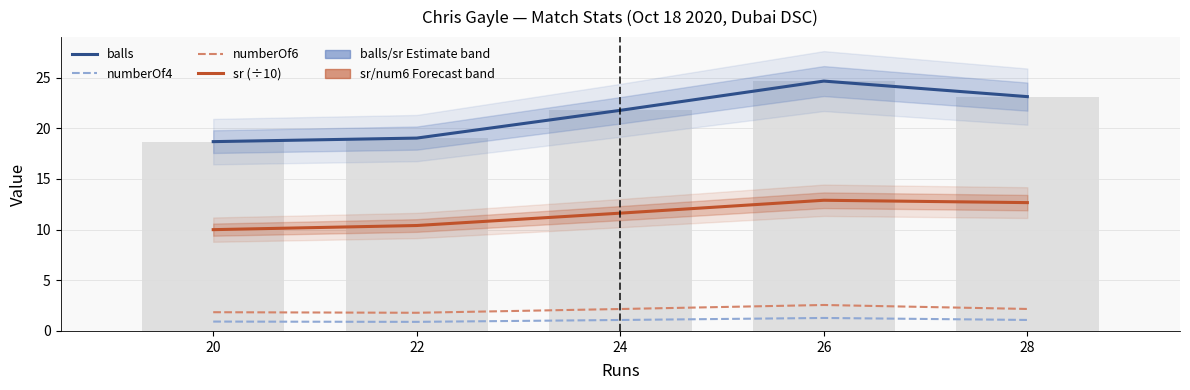

Where does the numberOf6 series first go above 2?

24